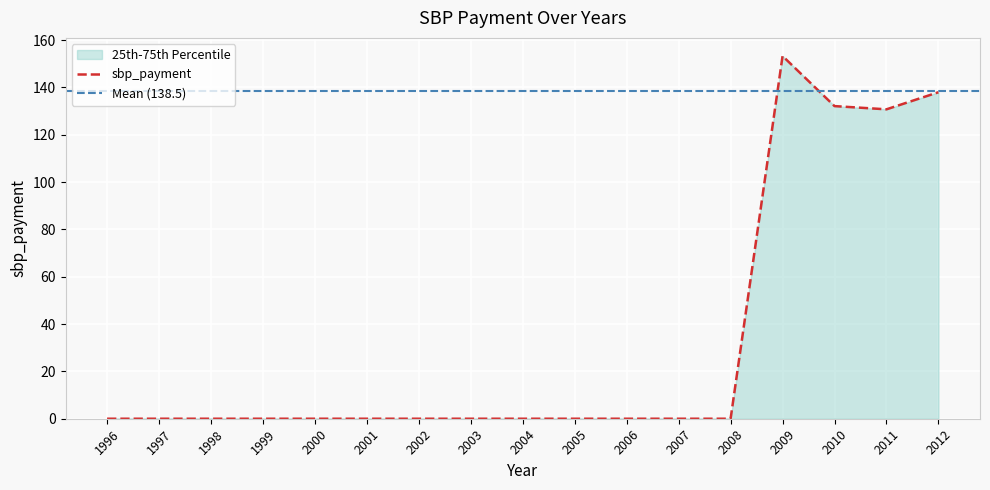

Reading left to right, what are all the values shown in this chart?

0.0	0.0	0.0	0.0	0.0	0.0	0.0	0.0	0.0	0.0	0.0	0.0	0.0	153.3	132.1	130.7	138.0